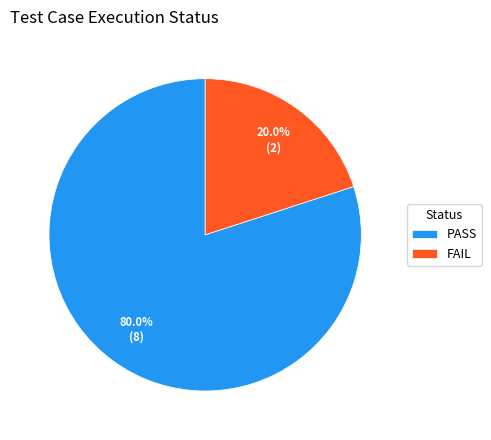

True or false: FAIL accounts for 20% of the total.

True